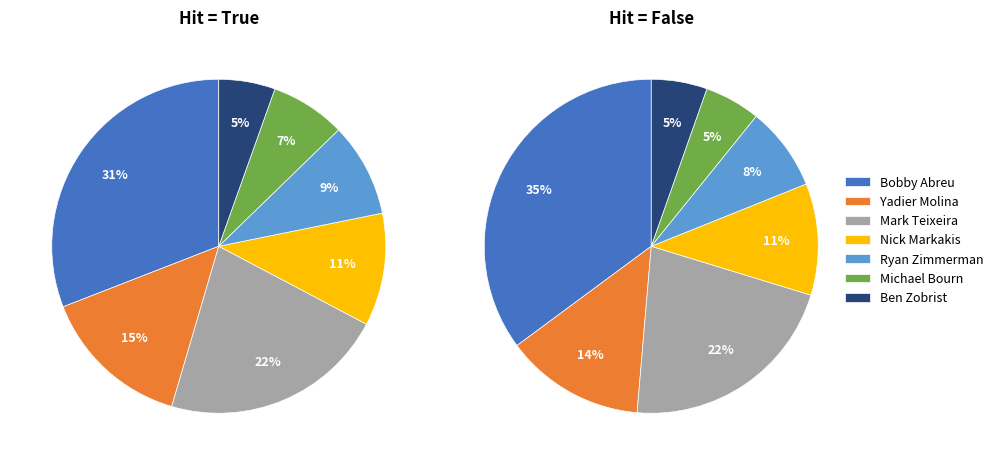

What is the total percentage of Nick Markakis and Ryan Zimmerman?

20.0%